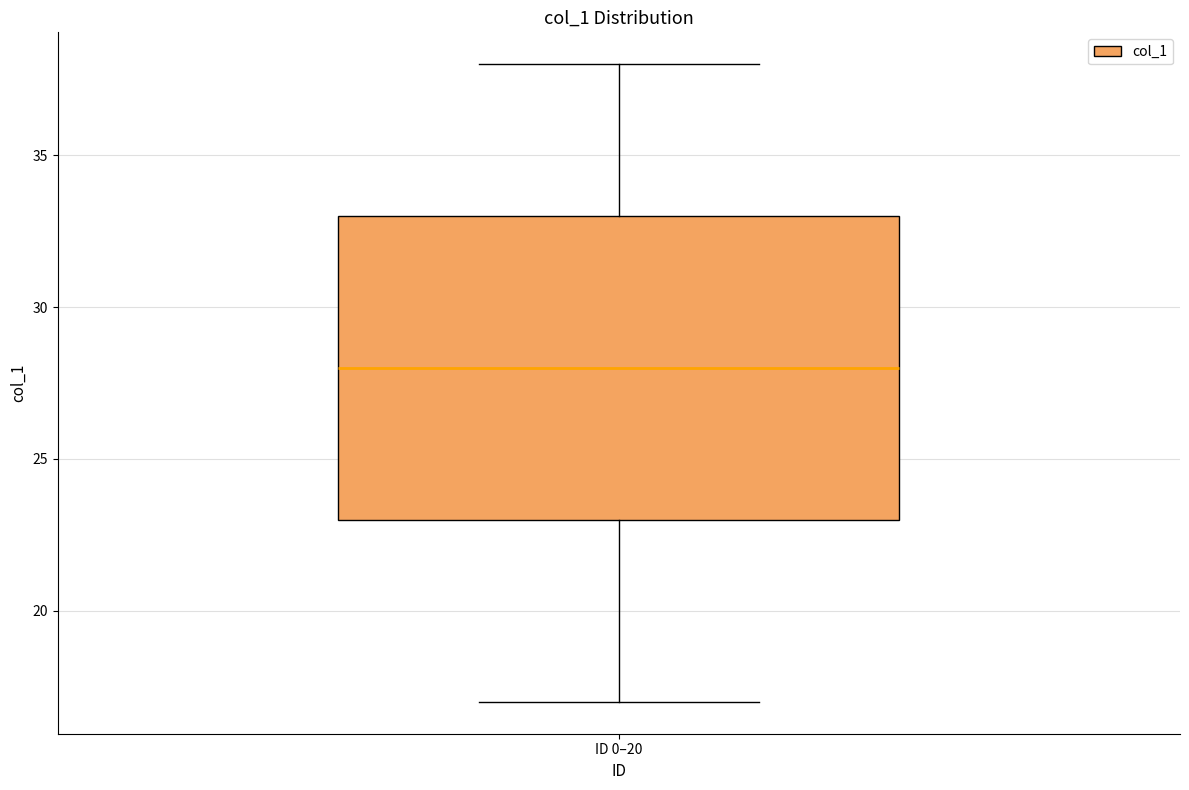

Where is the lower edge of the box for ID 0–20 on the y-axis? The values are not printed on the chart, so give them approximately, as read against the axis.

23